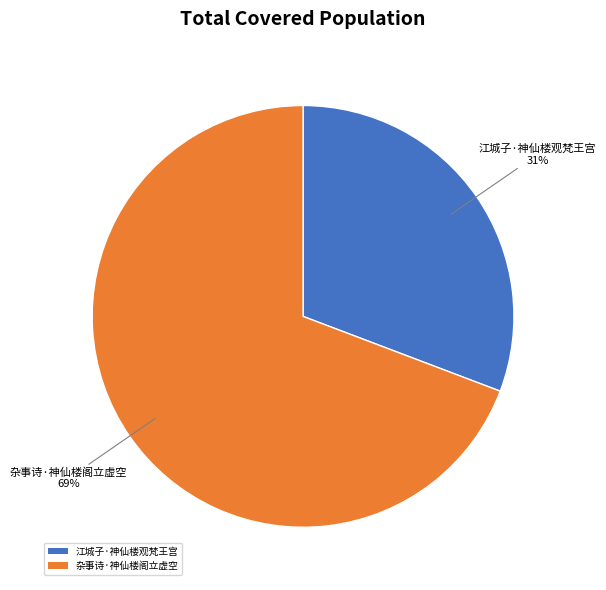

Approximately how many times larger is the value at 杂事诗·神仙楼阁立虚空 compared to 江城子·神仙楼观梵王宫?

2.2